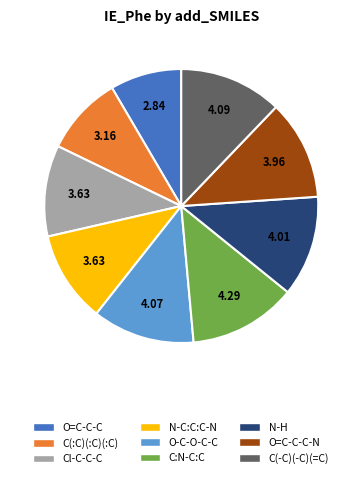

How many slices are in this pie chart?

9